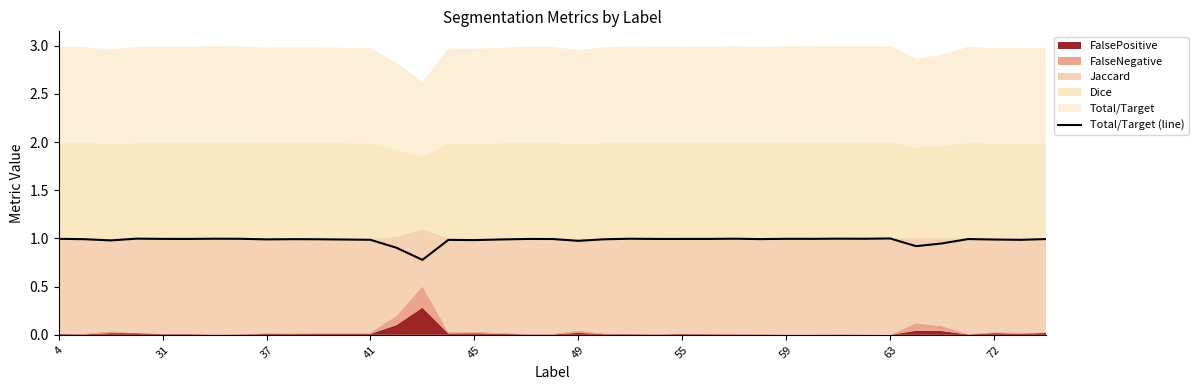

Which label corresponds to the smallest value in the chart?

14